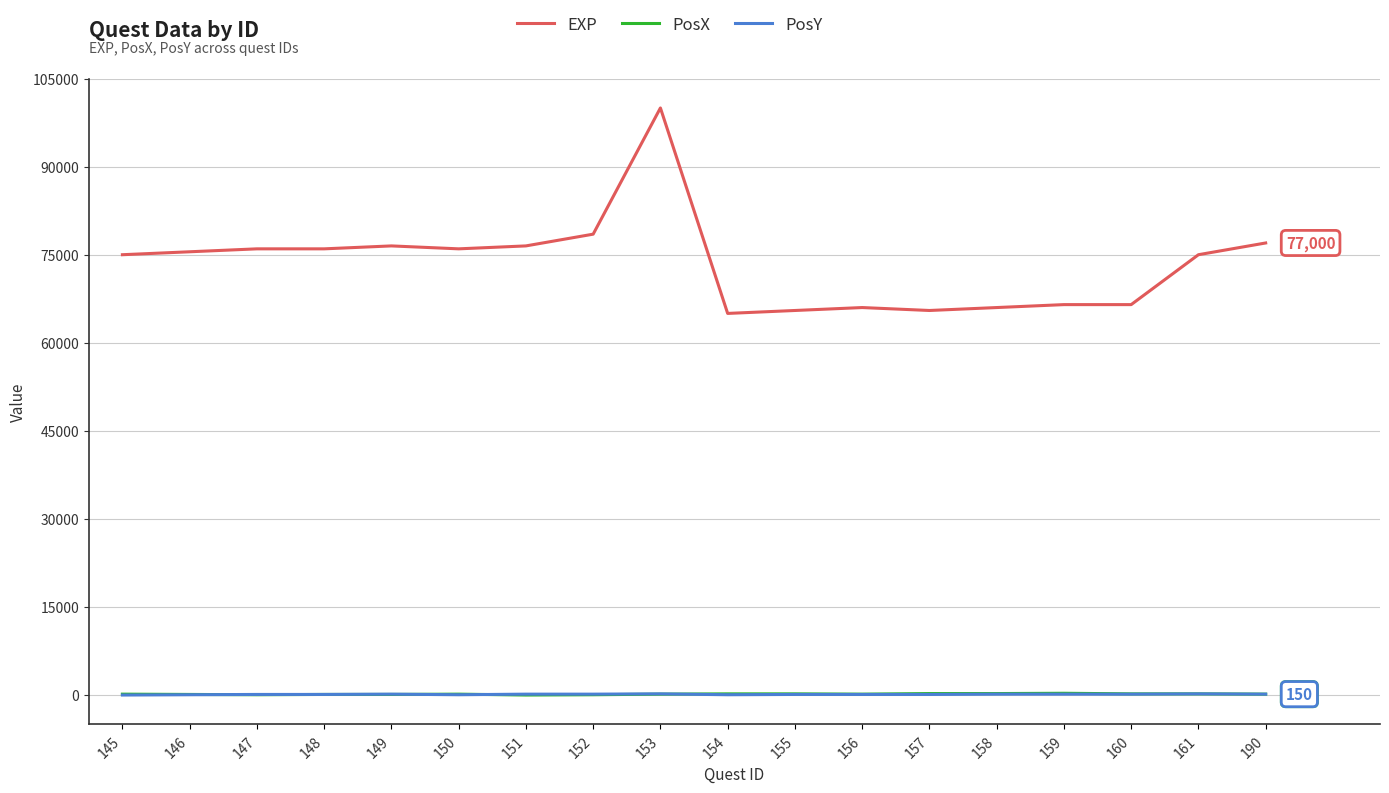

Which series has the widest spread of values?

EXP